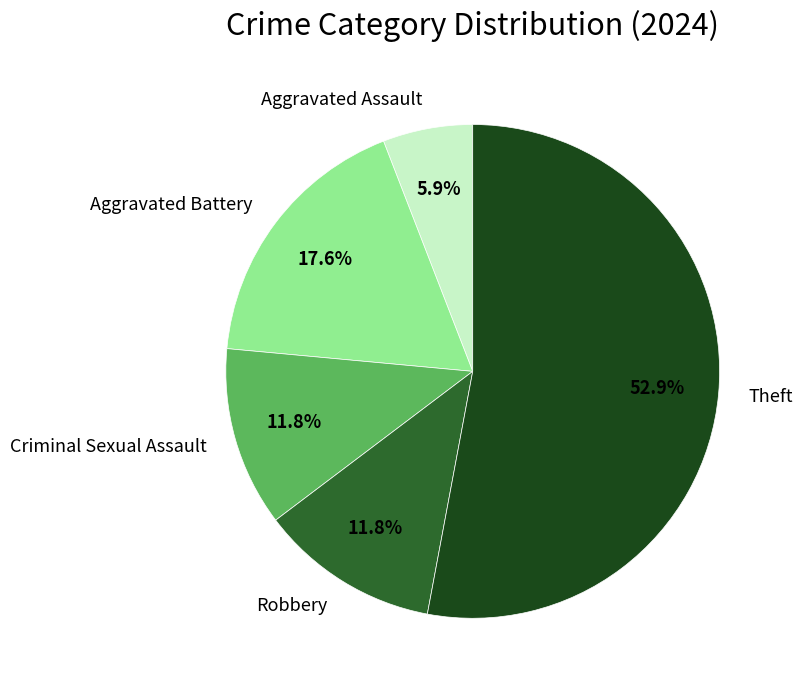

Is there a majority slice in this chart?

Yes